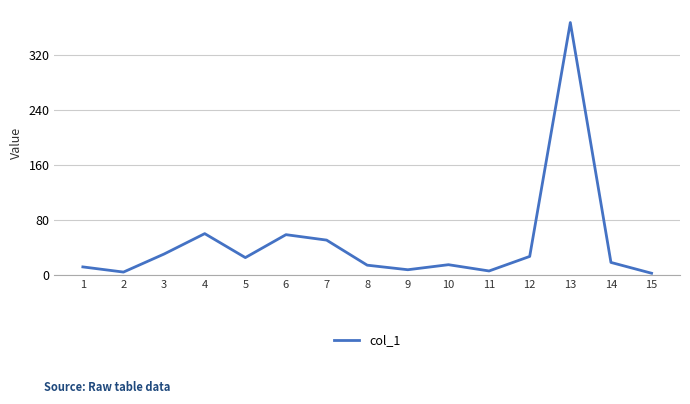

What is the difference between the values at 6 and 4?

1.5